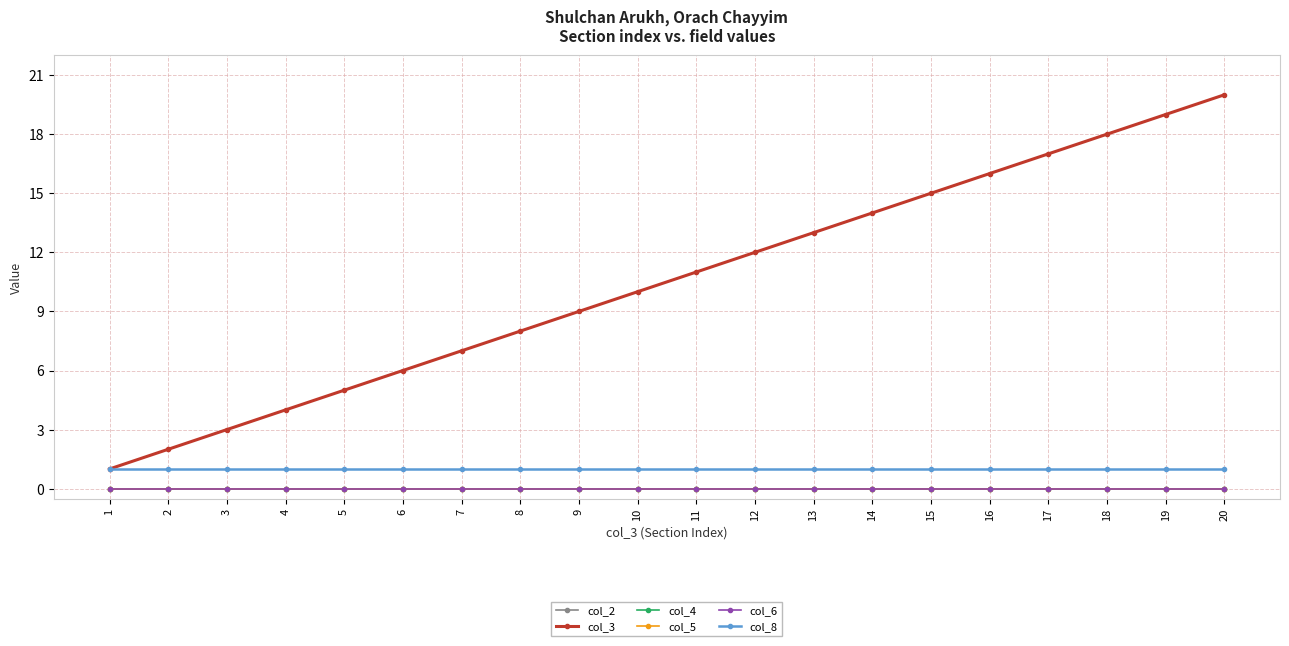

Is this an area chart (filled region under the line)?

No